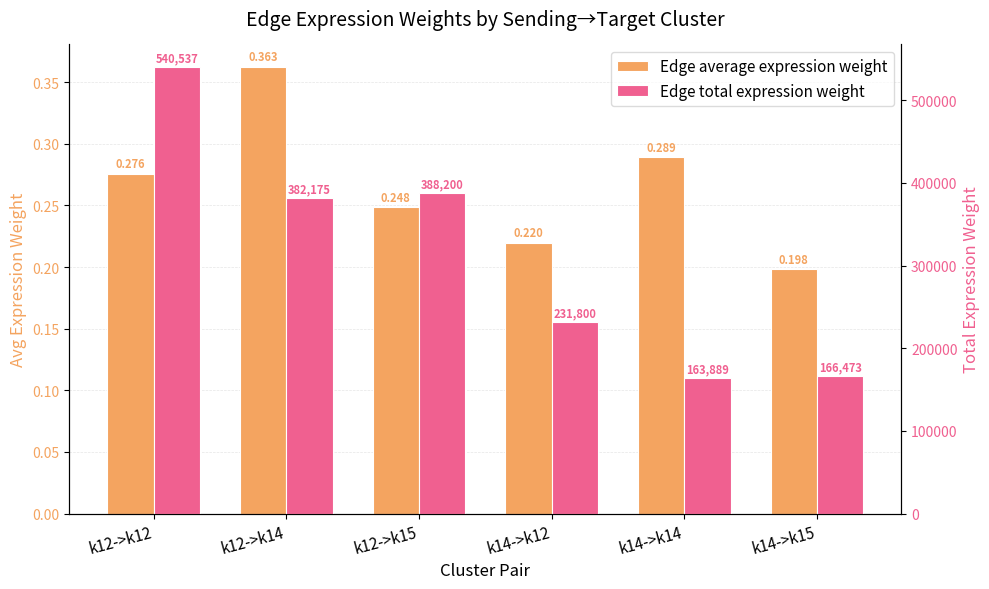

How many groups of bars are there?

6